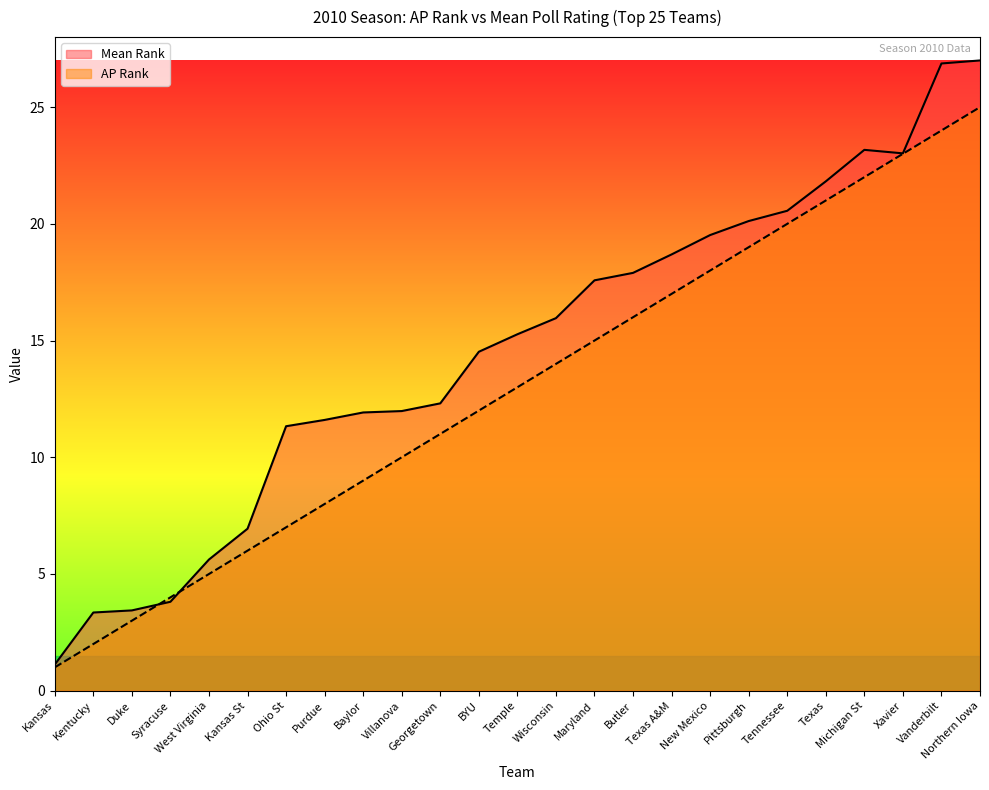

What is the sum of all AP Rank values?

325.0